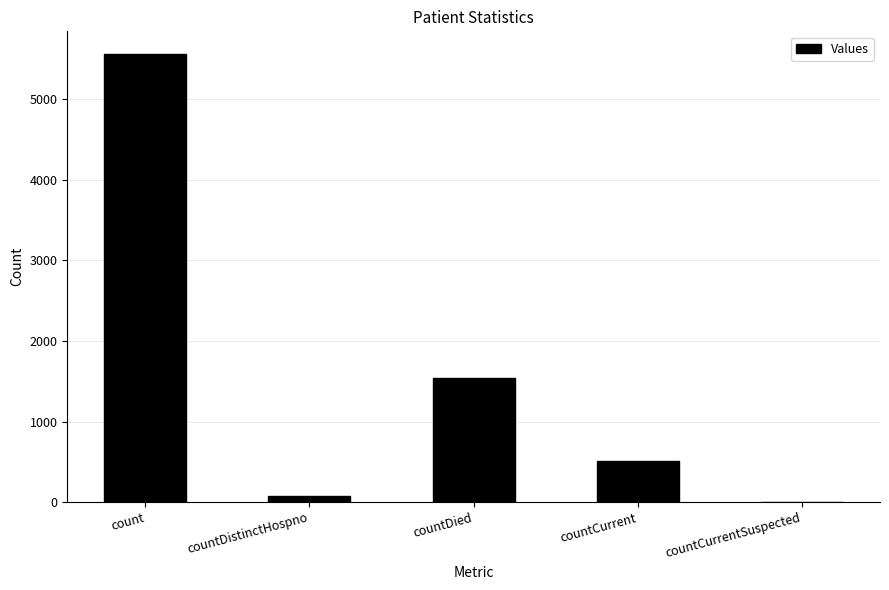

What is the sum of all values?

7689